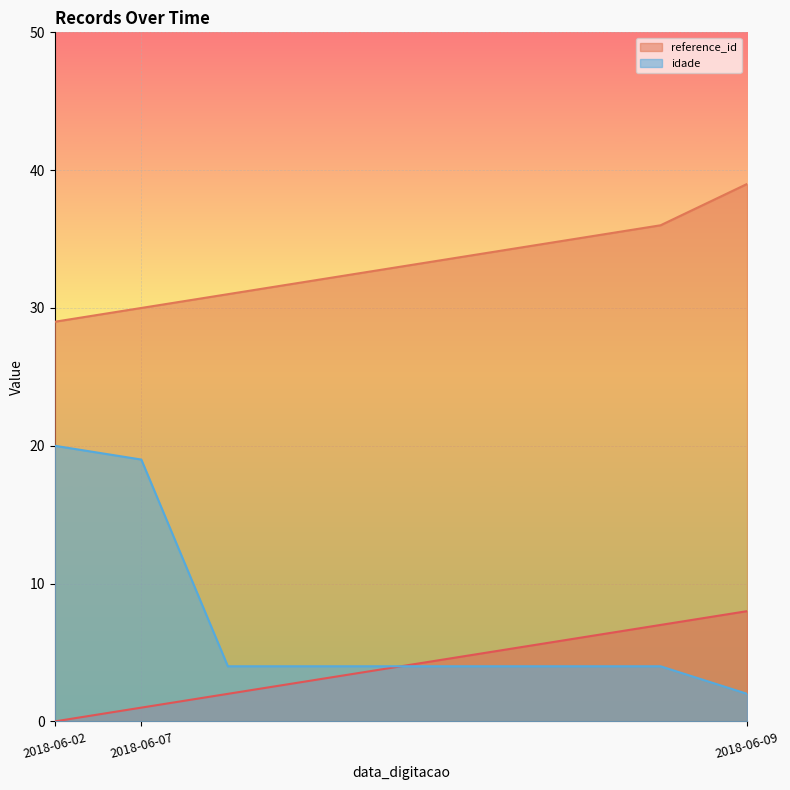

Is it true that reference_id equals 29 at 2018-06-02?

True